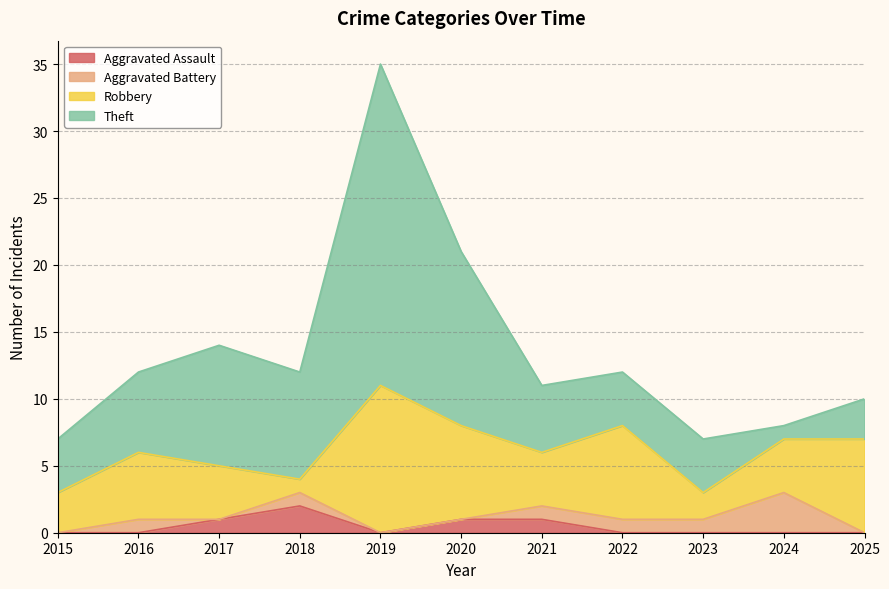

How many interior local valleys does the Aggravated Assault series have?

1